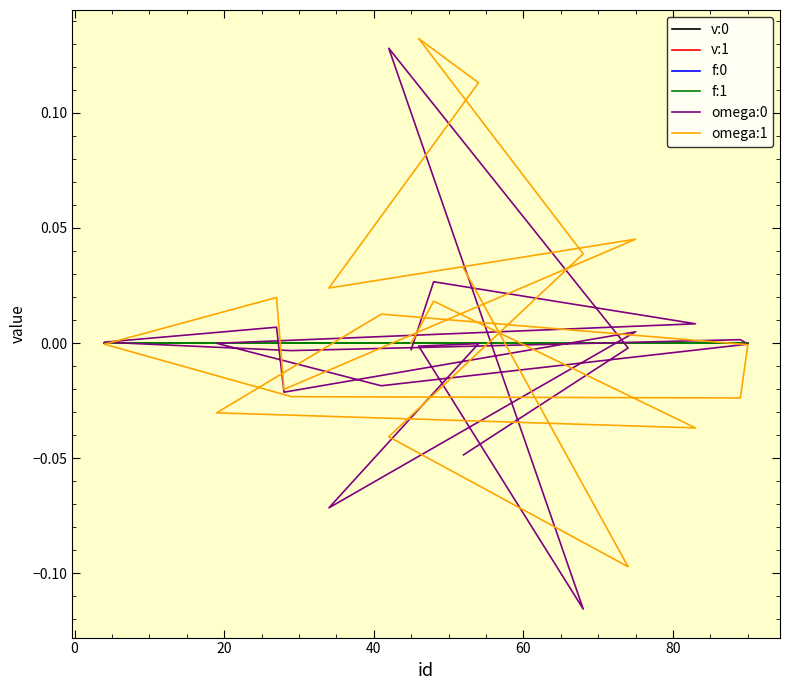

How many data points does each series have?

19